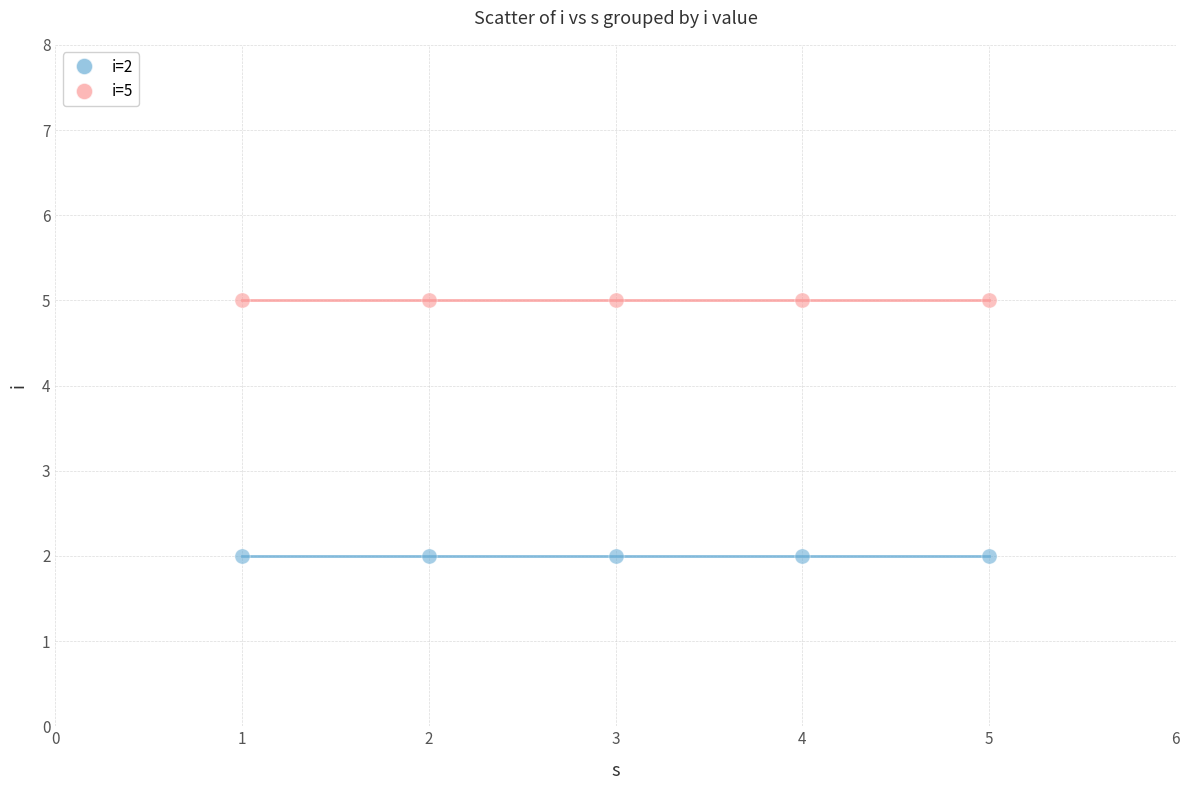

Which series reaches the minimum Y coordinate?

i=2